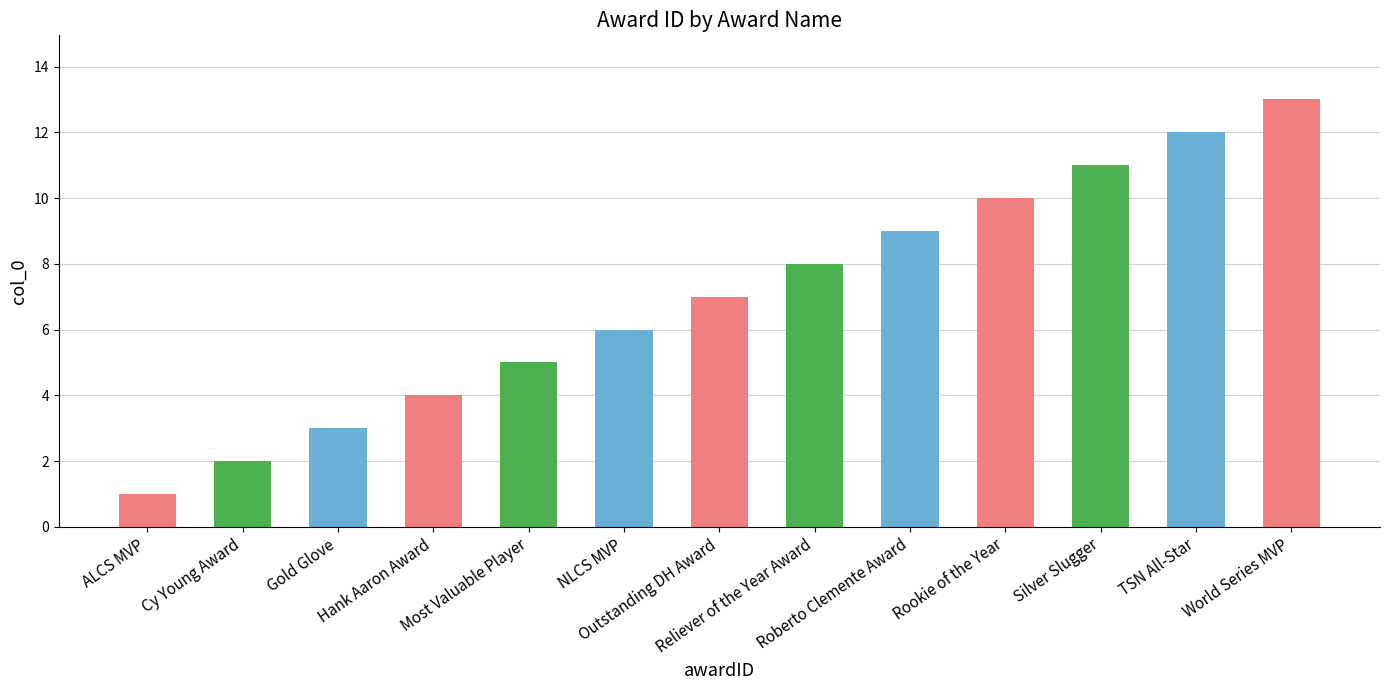

How many data points does each series have?

13